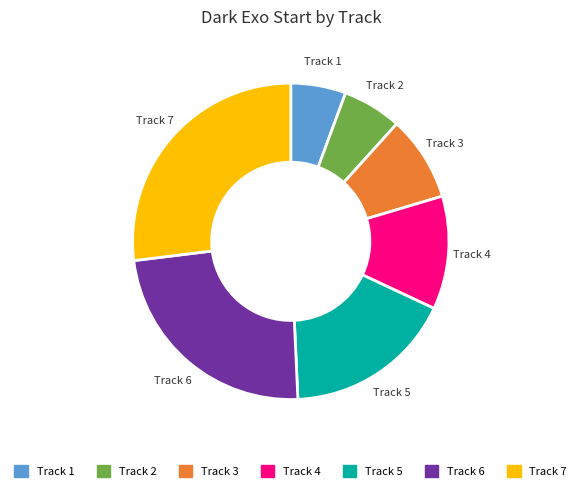

Approximately how many times larger is the value at Track 1 compared to Track 3?

0.6